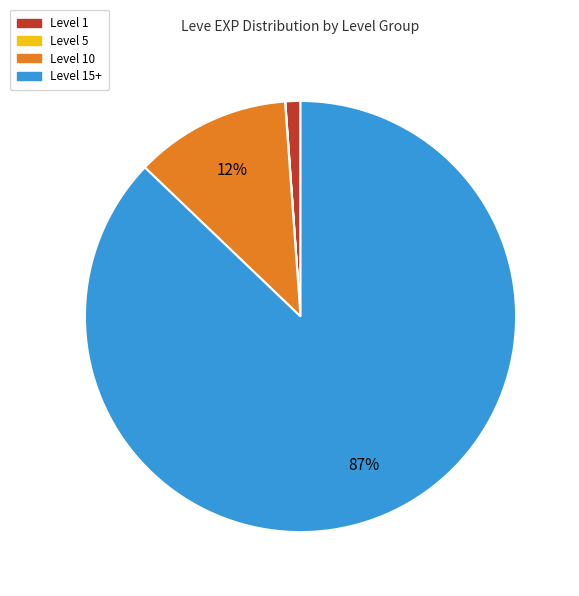

To the nearest percent, what is the average slice percentage?

25%